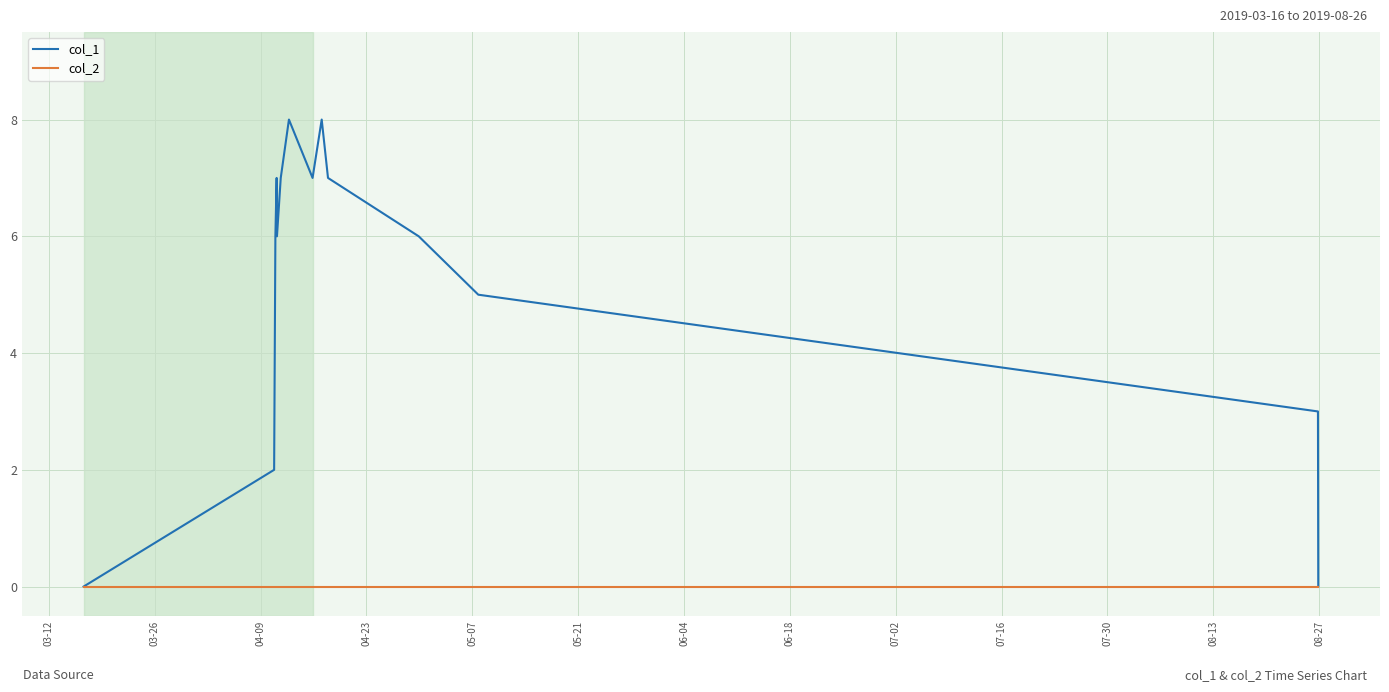

Which series has the largest total across all categories?

col_1